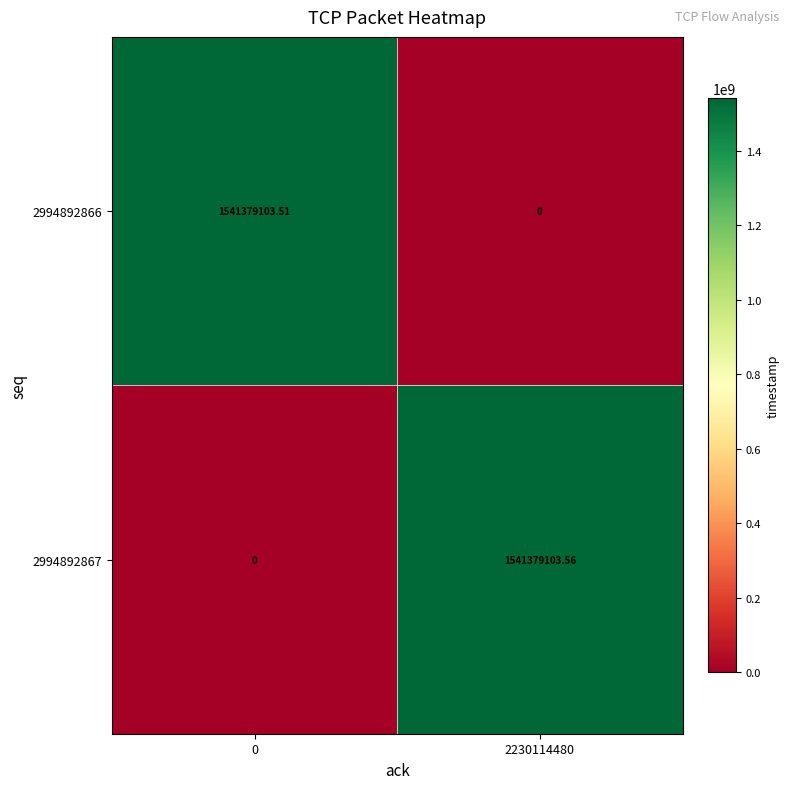

List the series in order of their peak value, highest first.

2994892867, 2994892866